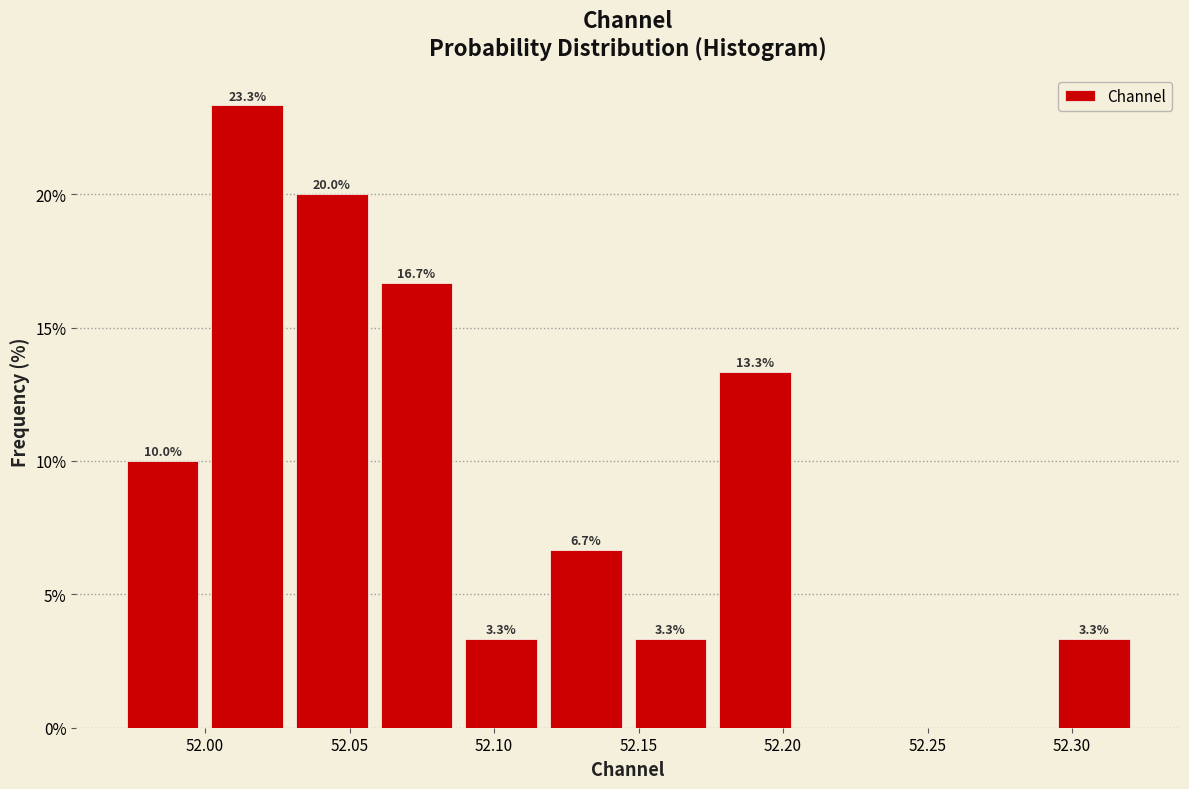

Which range on the x-axis has the tallest bar?

52.000 to 52.030